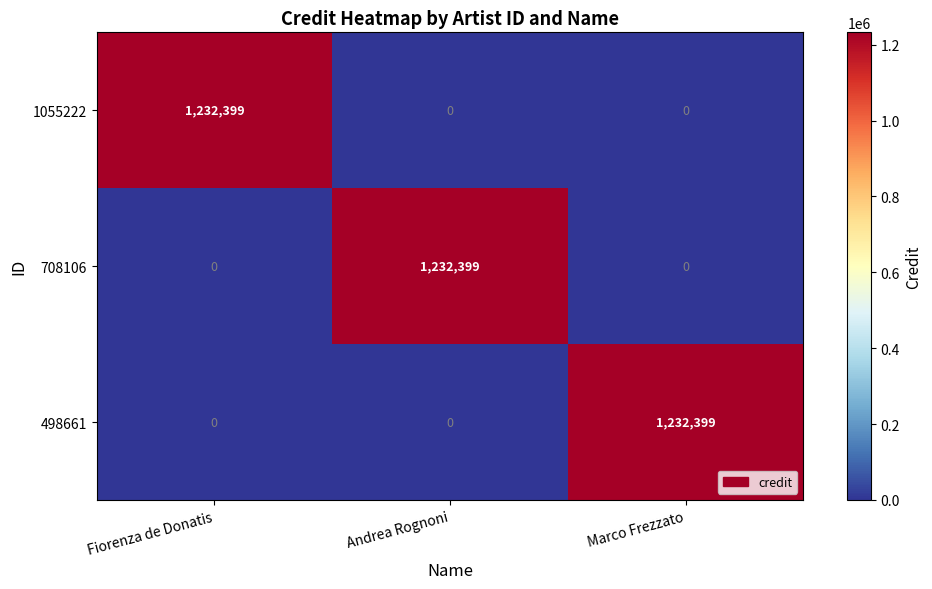

What is the total value across all series at Fiorenza de Donatis?

1232399